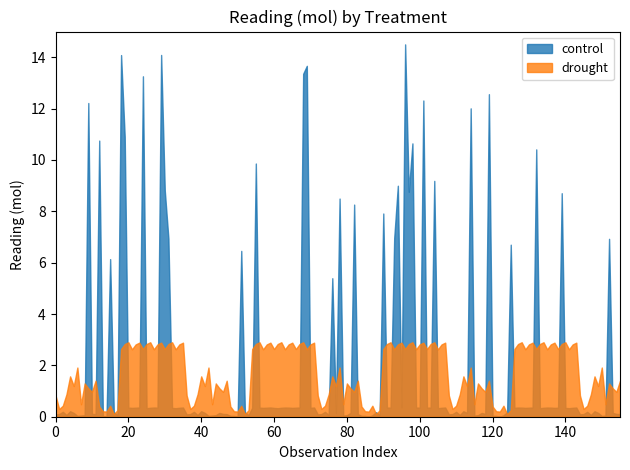

Which series has the largest range (max minus min)?

control